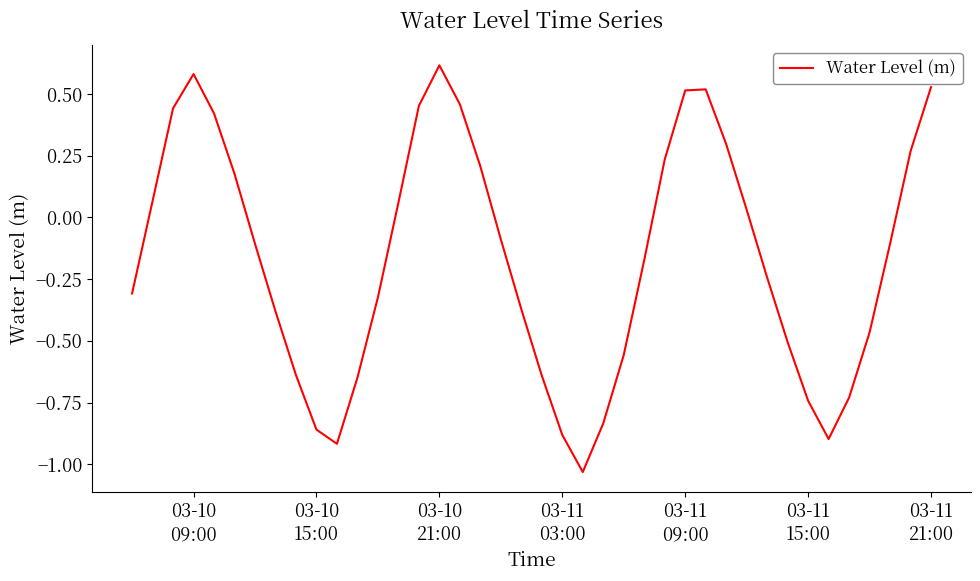

What is the difference between the maximum and minimum values?

1.6